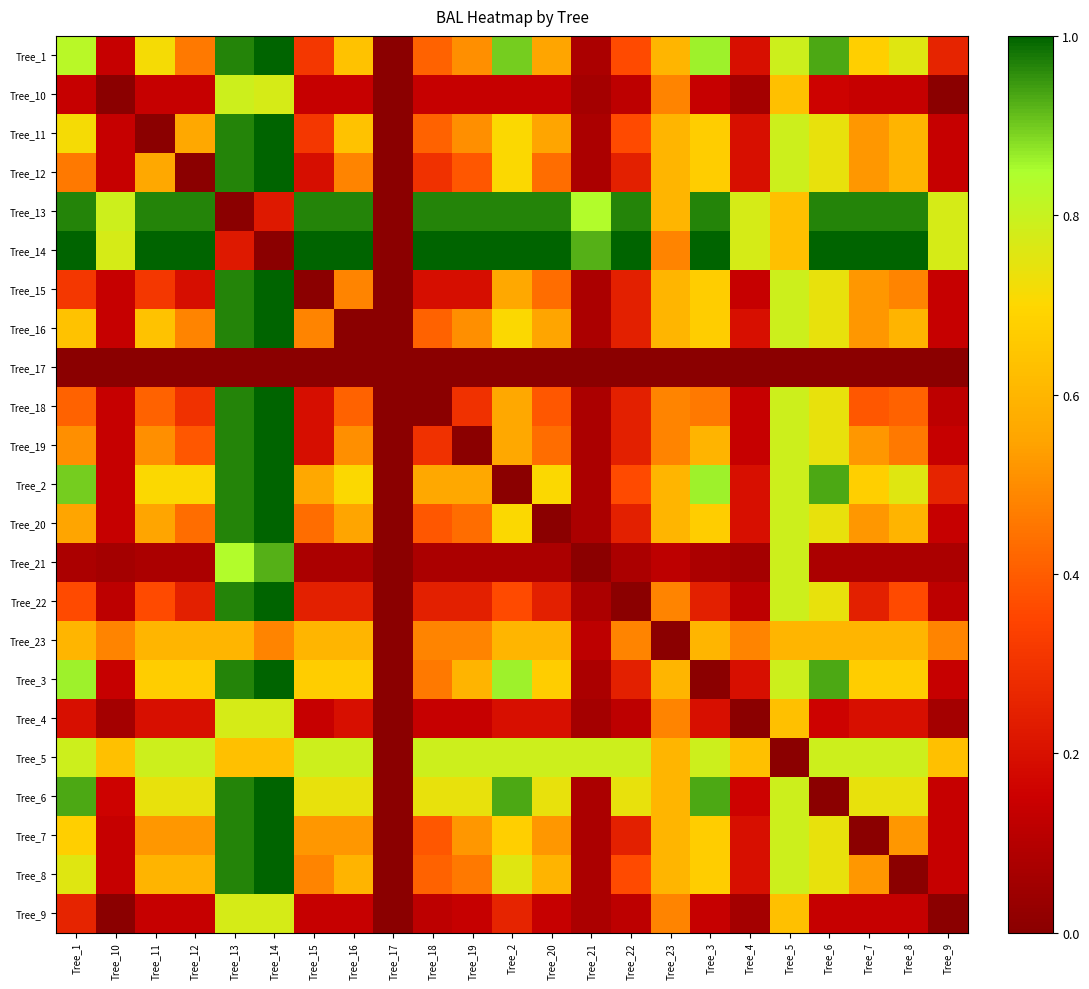

Count the number of data series in this chart.

23